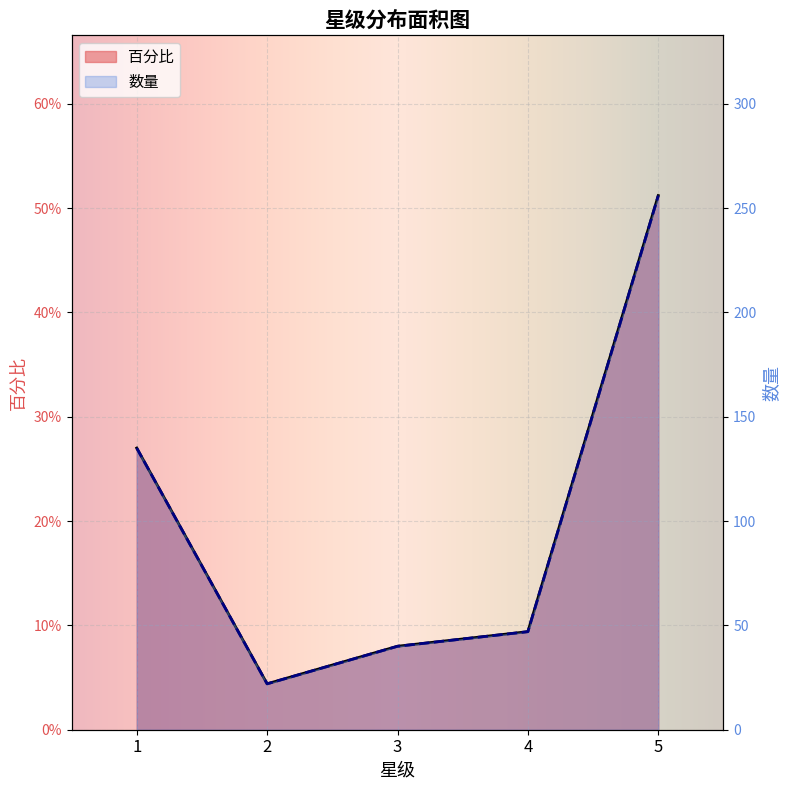

Reading left to right, transcribe all the data shown in this chart.

百分比: 1=0.3	2=0.0	3=0.1	4=0.1	5=0.5
数量: 1=135.0	2=22.0	3=40.0	4=47.0	5=256.0